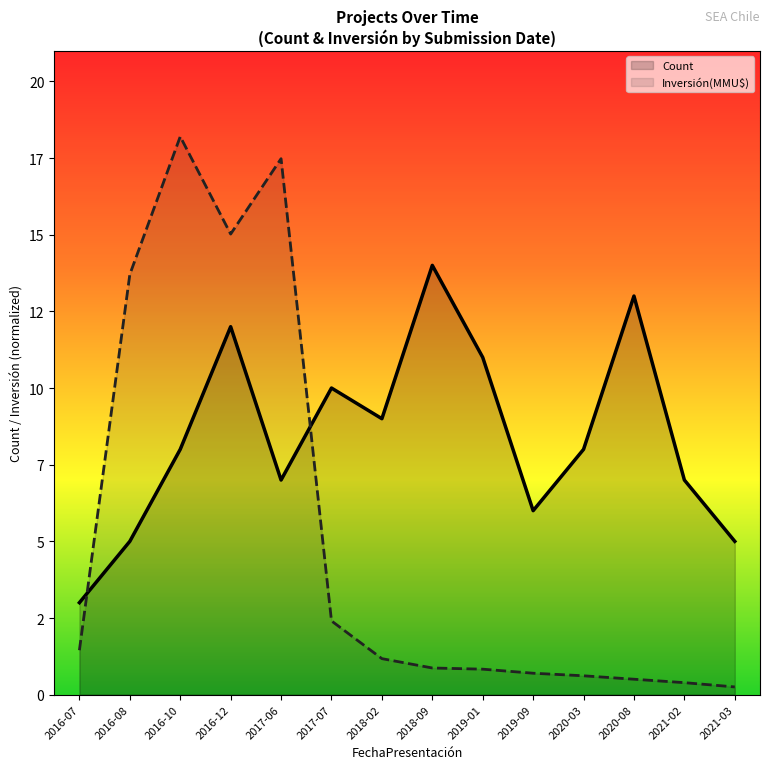

The value of Investment(MMU$) at 2018-02 is 0.4. True or false?

False